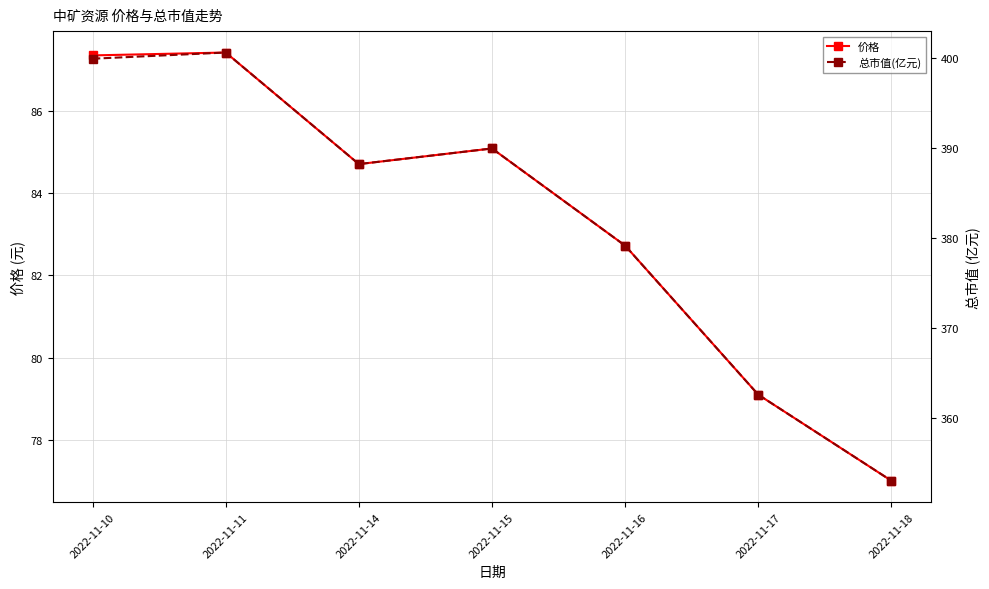

What is the highest value of the 价格 series?

87.4